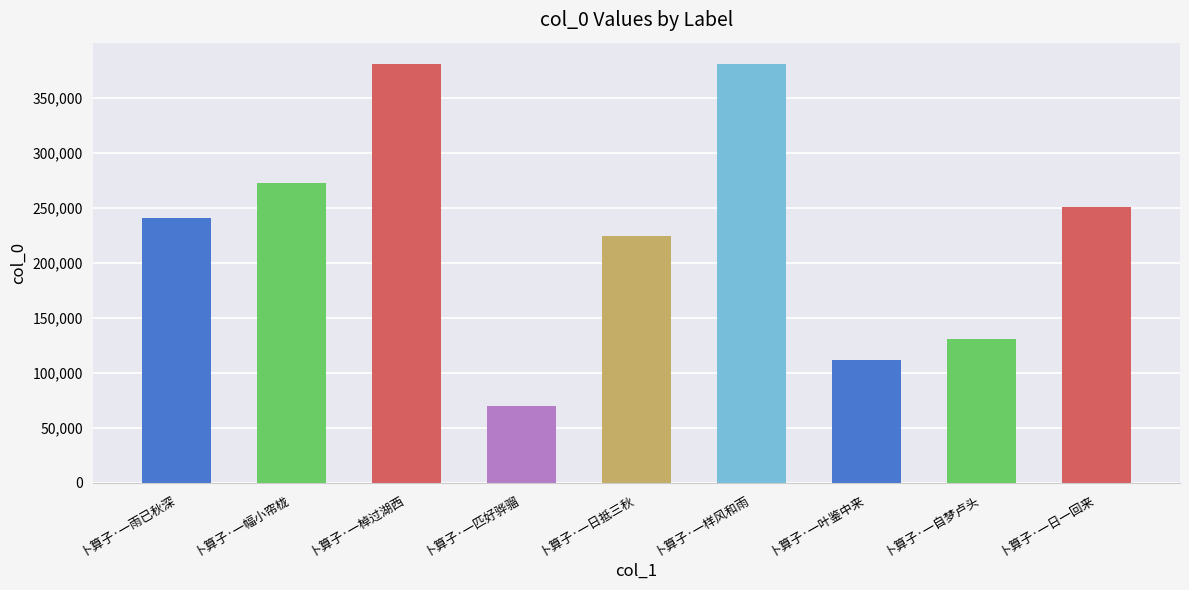

Which has a higher value, 卜算子·一自梦卢头 or 卜算子·一日一回来?

卜算子·一日一回来